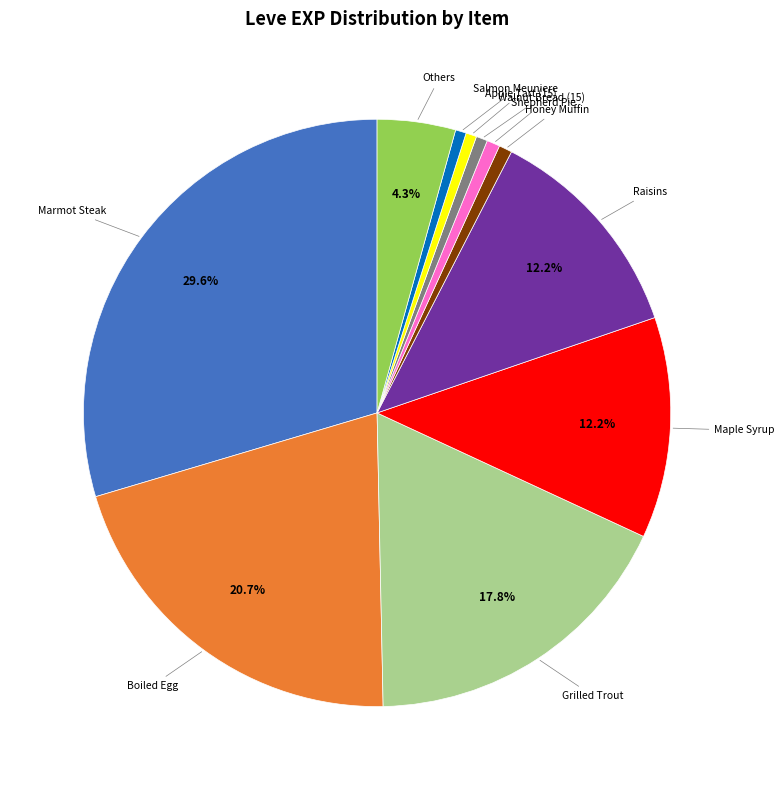

Is there a majority slice in this chart?

No